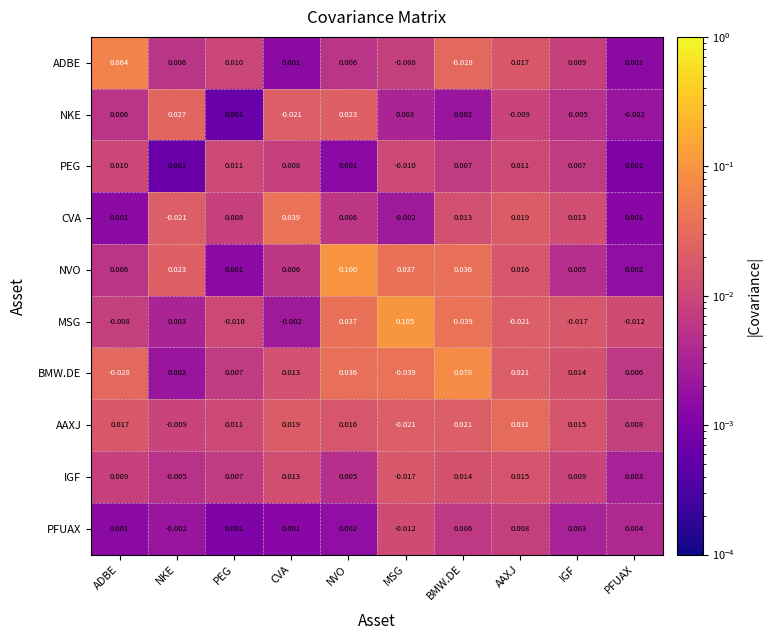

Which category has the highest value across all series?

MSG